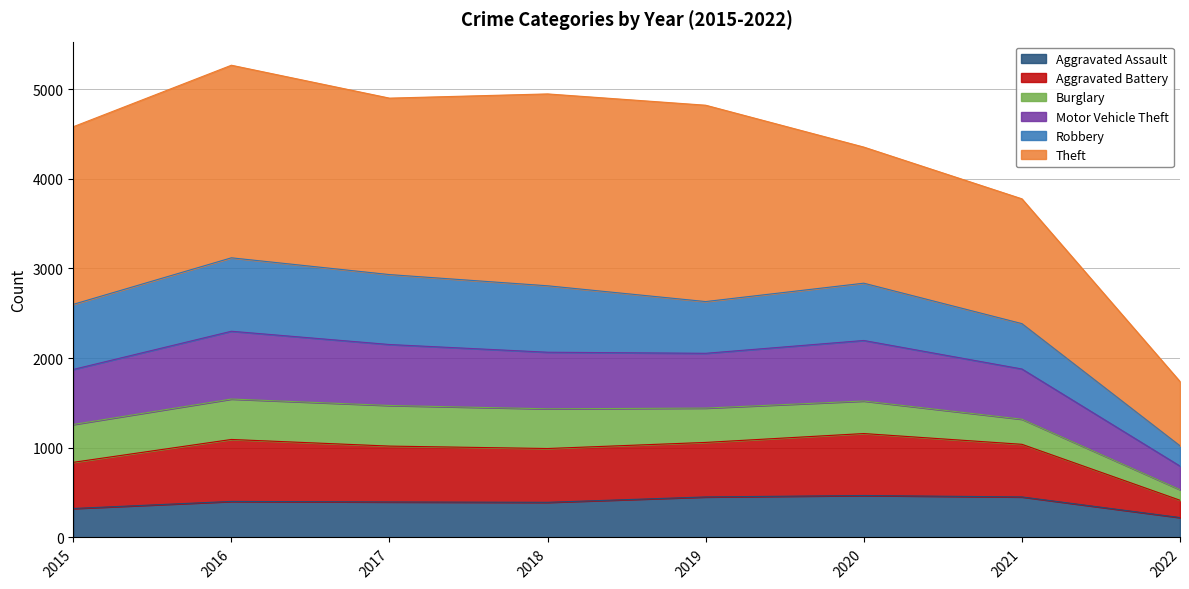

True or false: Aggravated Assault has more than 2 points higher than both neighbors.

False